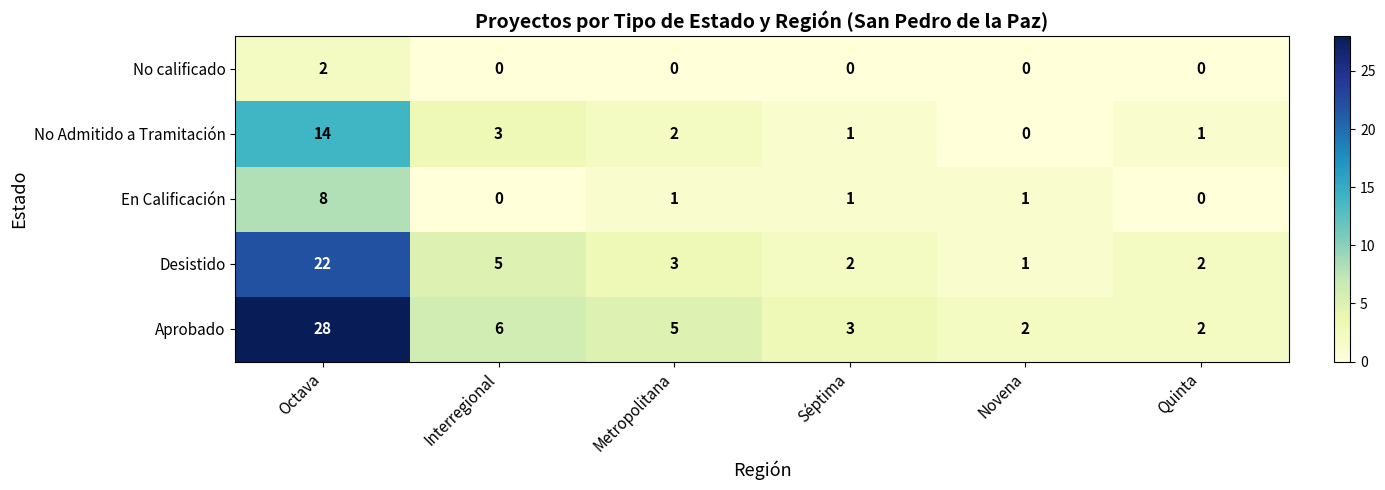

Reading left to right, transcribe all the data shown in this chart.

No calificado: Octava=2	Interregional=0	Metropolitana=0	Séptima=0	Novena=0	Quinta=0
No Admitido a Tramitación: Octava=14	Interregional=3	Metropolitana=2	Séptima=1	Novena=0	Quinta=1
En Calificación: Octava=8	Interregional=0	Metropolitana=1	Séptima=1	Novena=1	Quinta=0
Desistido: Octava=22	Interregional=5	Metropolitana=3	Séptima=2	Novena=1	Quinta=2
Aprobado: Octava=28	Interregional=6	Metropolitana=5	Séptima=3	Novena=2	Quinta=2